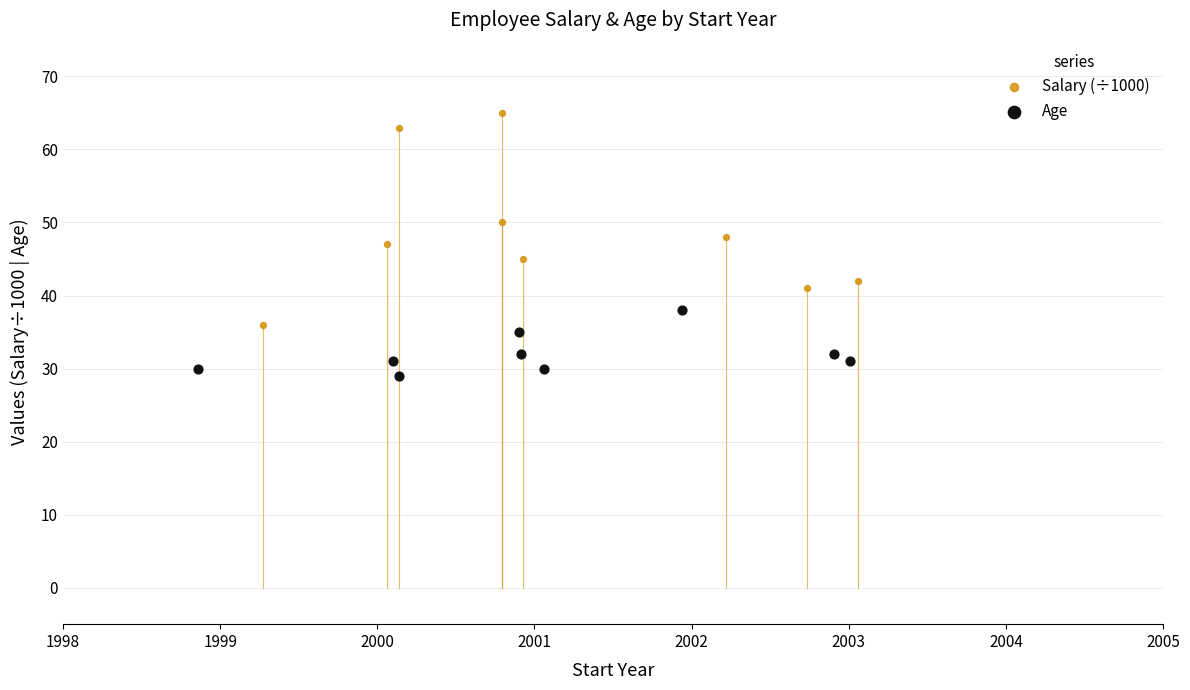

Which series has the largest Y range (max minus min)?

Salary (÷1000)